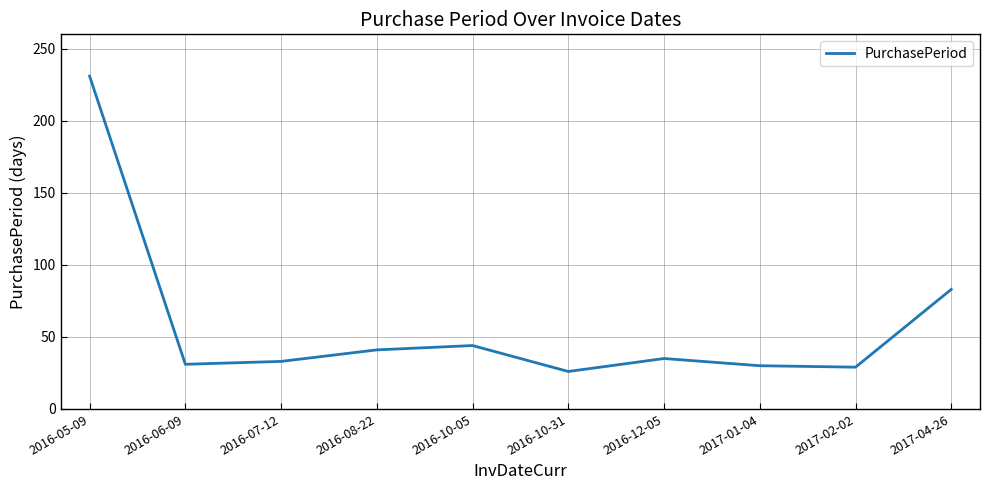

True or false: the data shows 31 at 2016-06-09.

True